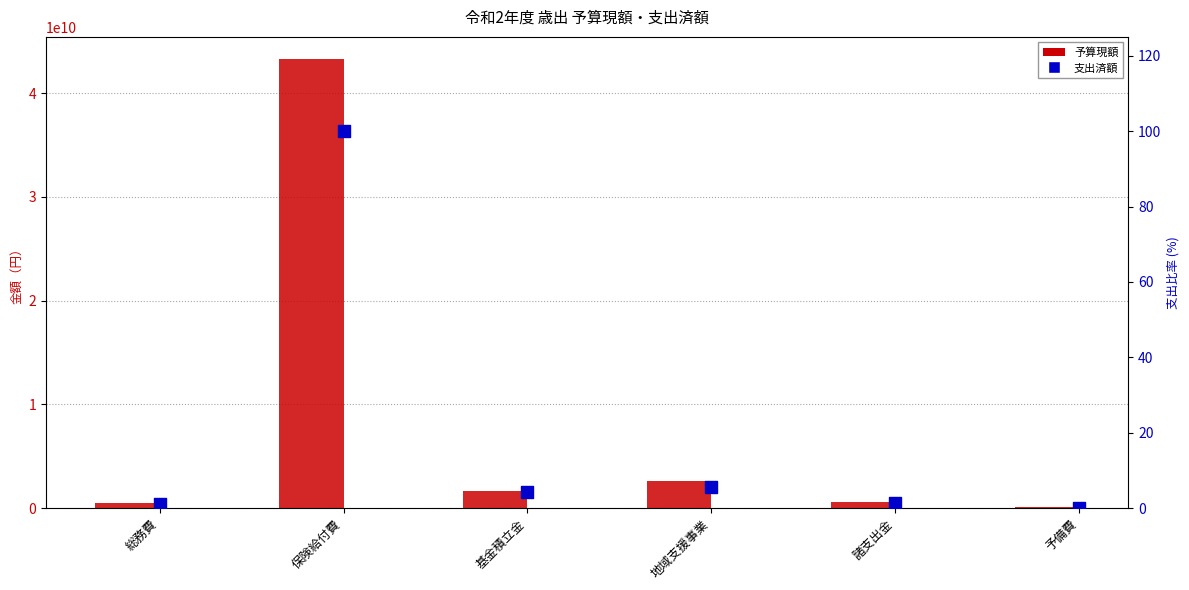

Is the value of 予算現額 at 諸支出金 greater than the value of 支出済額 at 基金積立金?

Yes